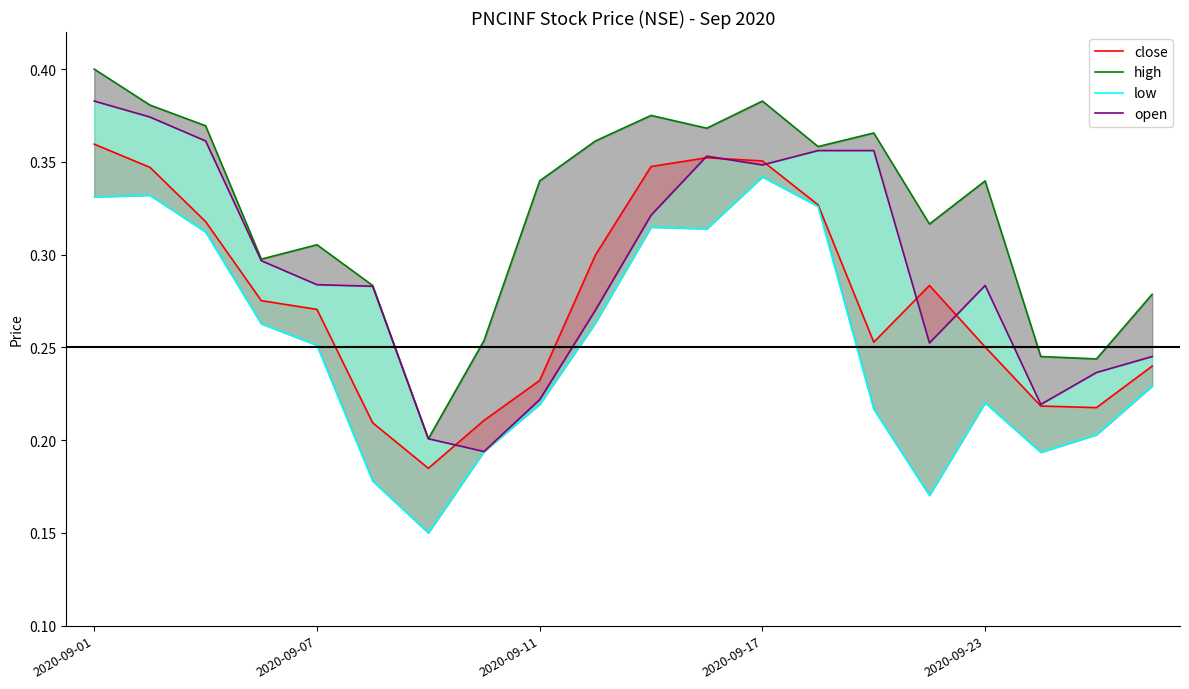

What is the average value of the close series?

0.3